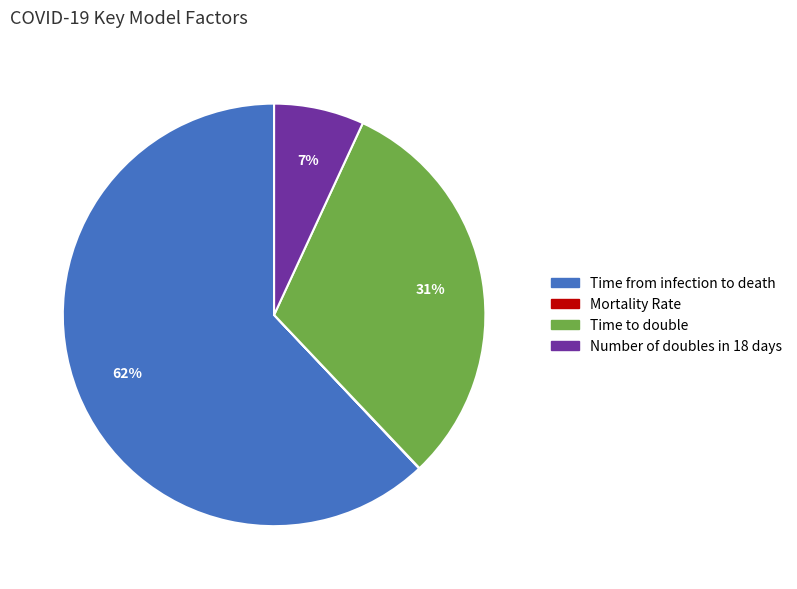

To the nearest percent, what is the average slice percentage?

25%